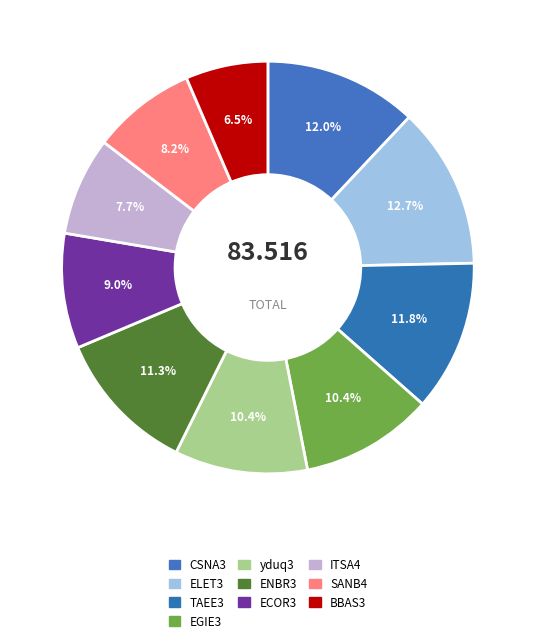

Which slice is the largest?

ELET3